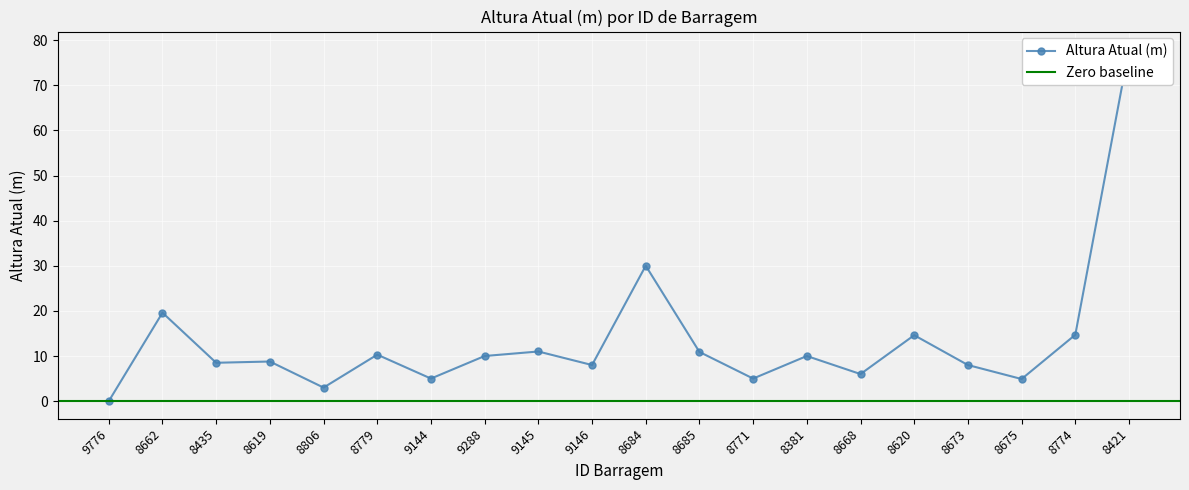

What is the sum of the values at 8685 and 8774?

25.6